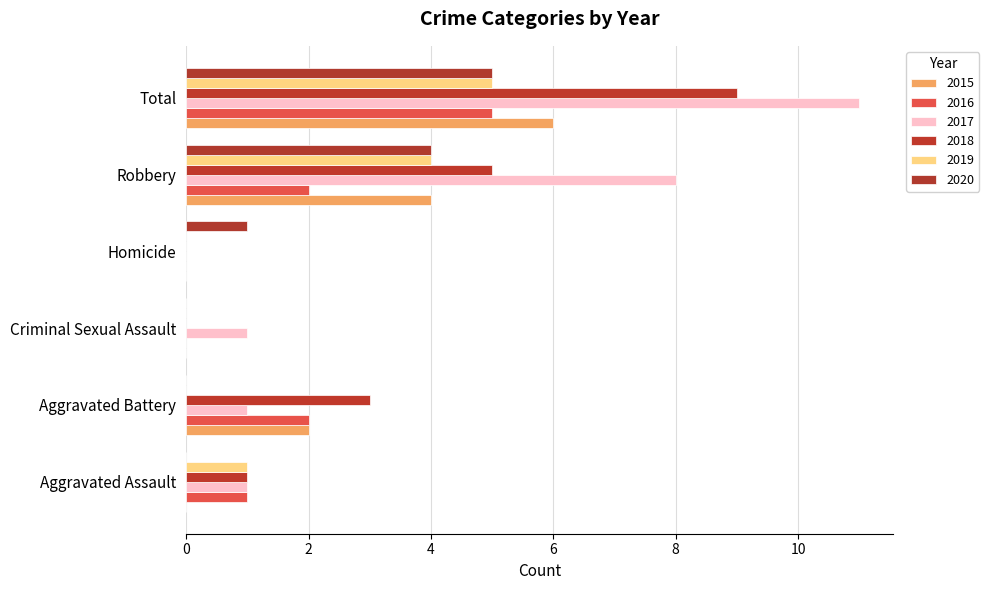

Which series has the largest total across all categories?

2017